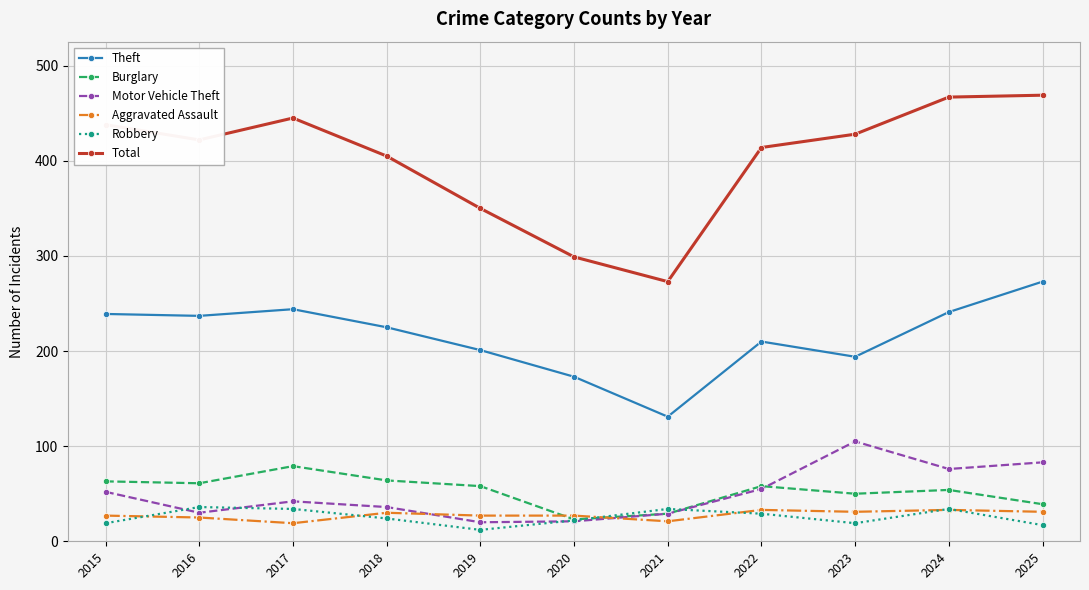

Rank the series at 2023 from lowest to highest value.

Robbery, Aggravated Assault, Burglary, Motor Vehicle Theft, Theft, Total